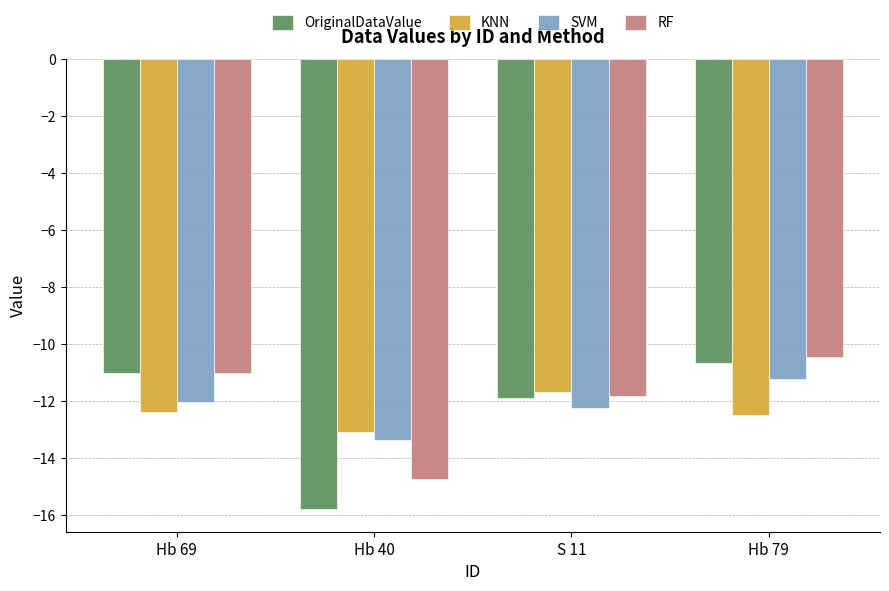

What is the difference between the SVM values at S 11 and Hb 69?

0.2